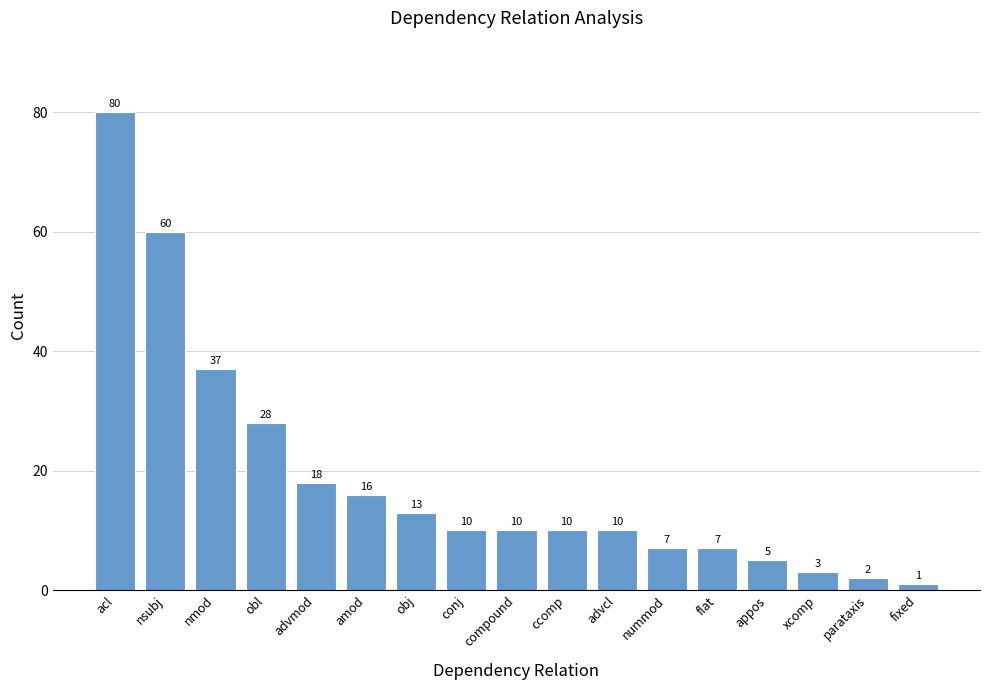

What is the difference between the maximum and minimum values?

79